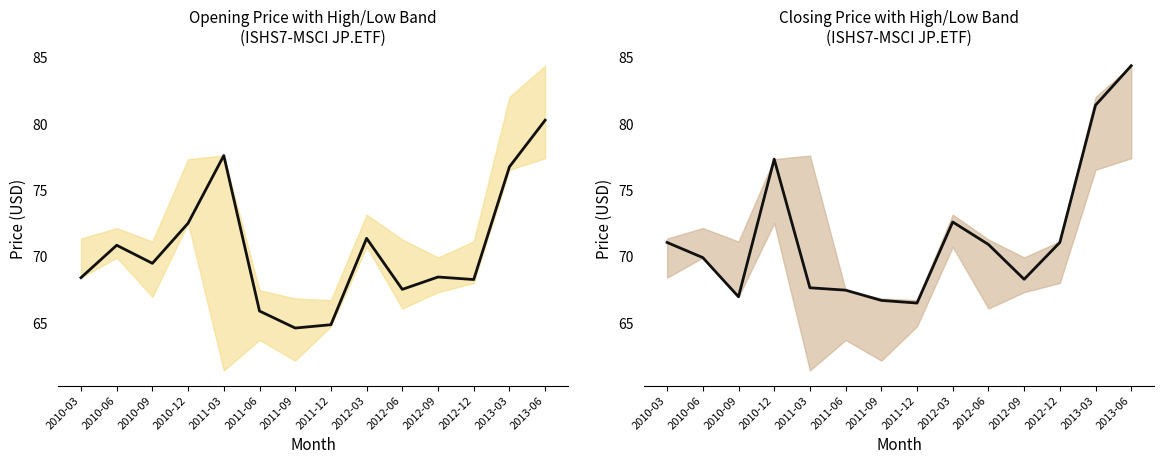

Rank the series by their average value, from lowest to highest.

Opening Price, Closing Price